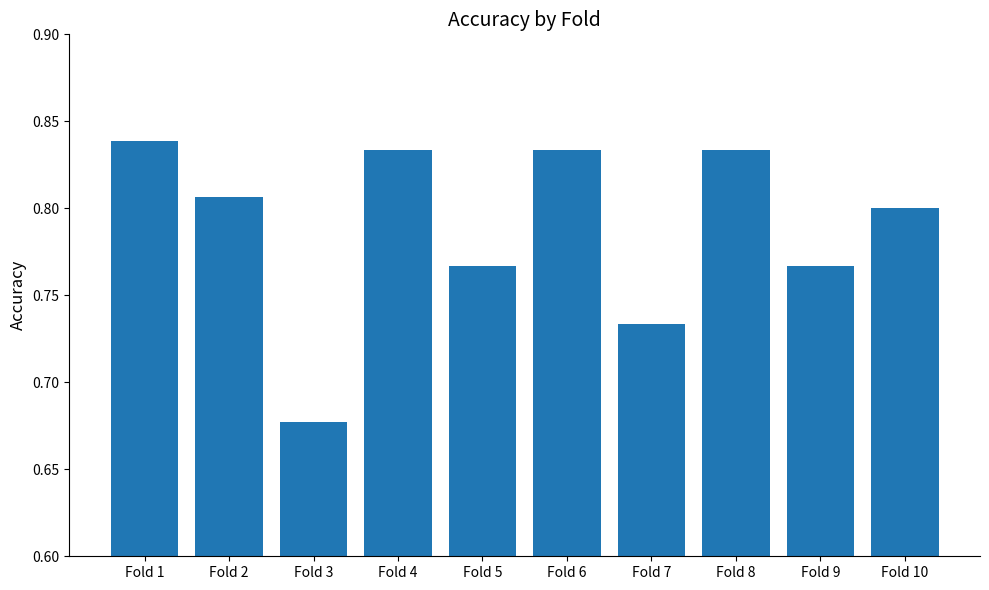

Is it true that the value at Fold 8 is 0.4?

False